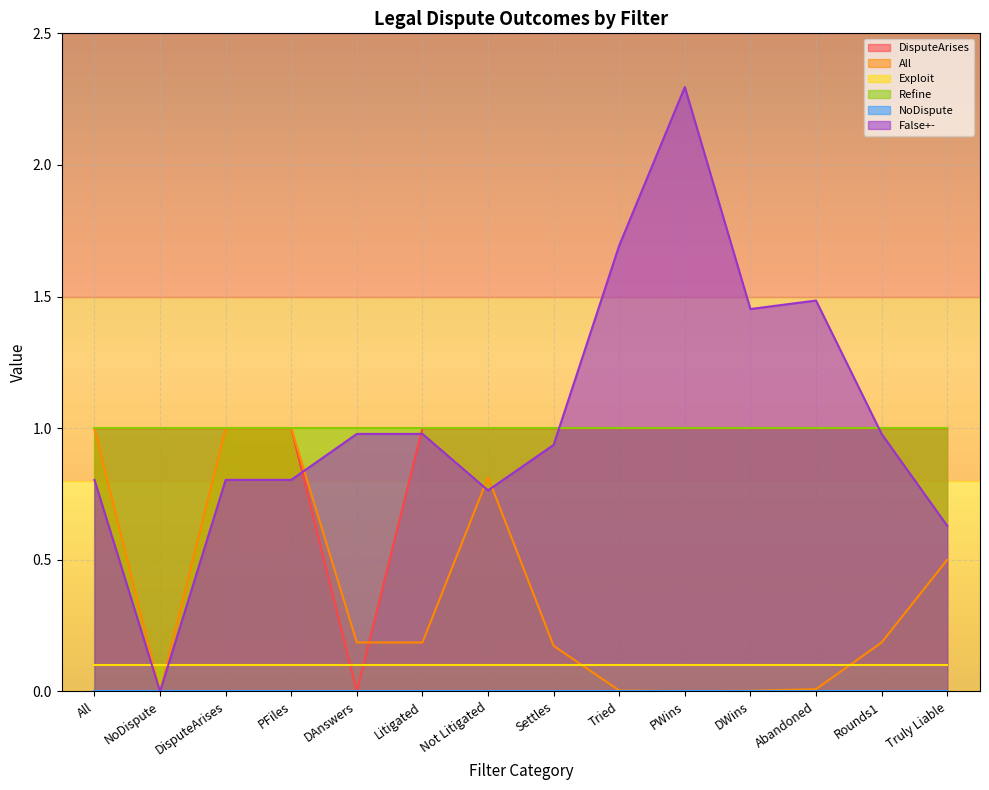

Does the chart display data point markers on the line(s)?

No